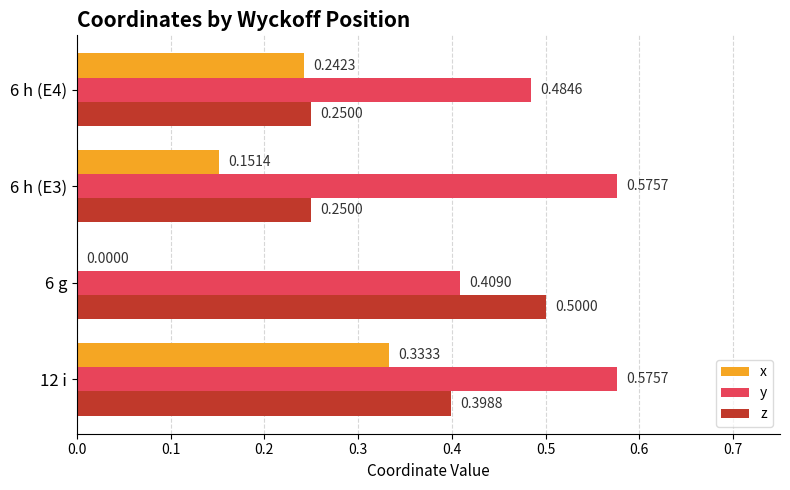

What is the sum of all z values?

1.4